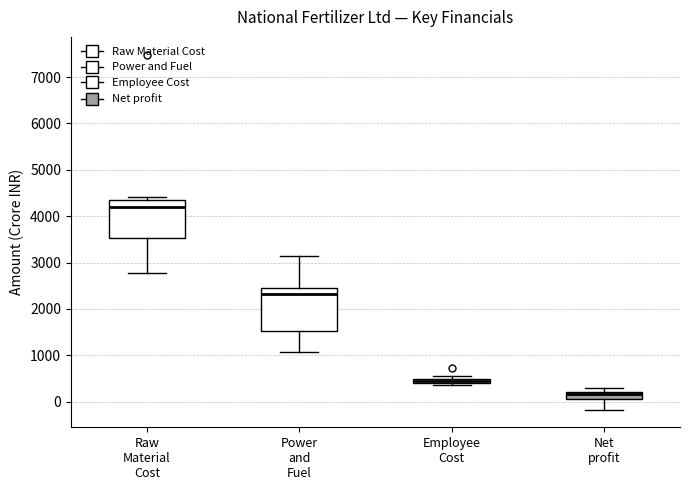

Where is the lower edge of the box for Power and Fuel on the y-axis? The values are not printed on the chart, so give them approximately, as read against the axis.

1500